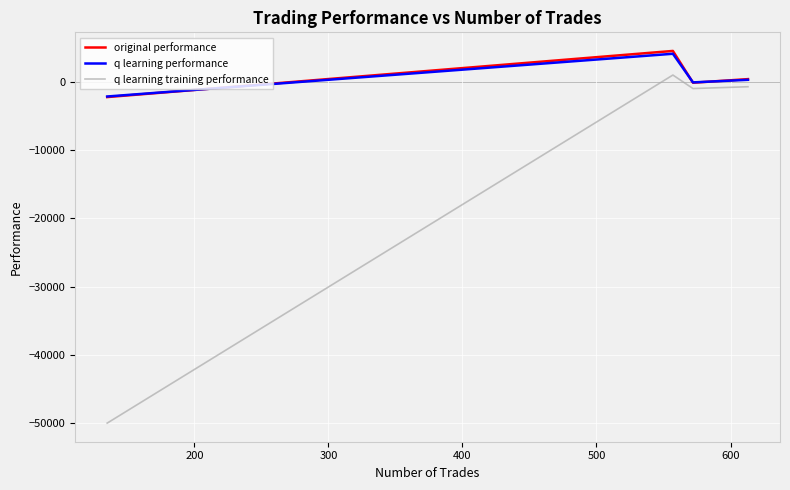

Which series has the largest range (max minus min)?

q learning training performance